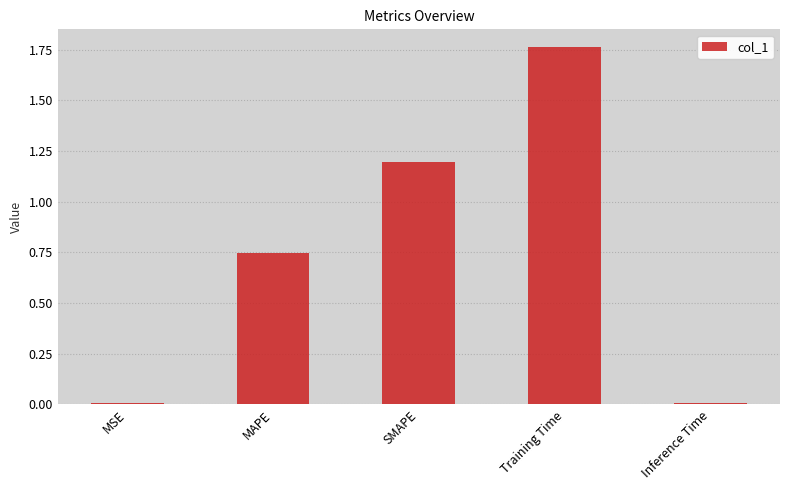

True or false: the data shows 0.4 at Training Time.

False